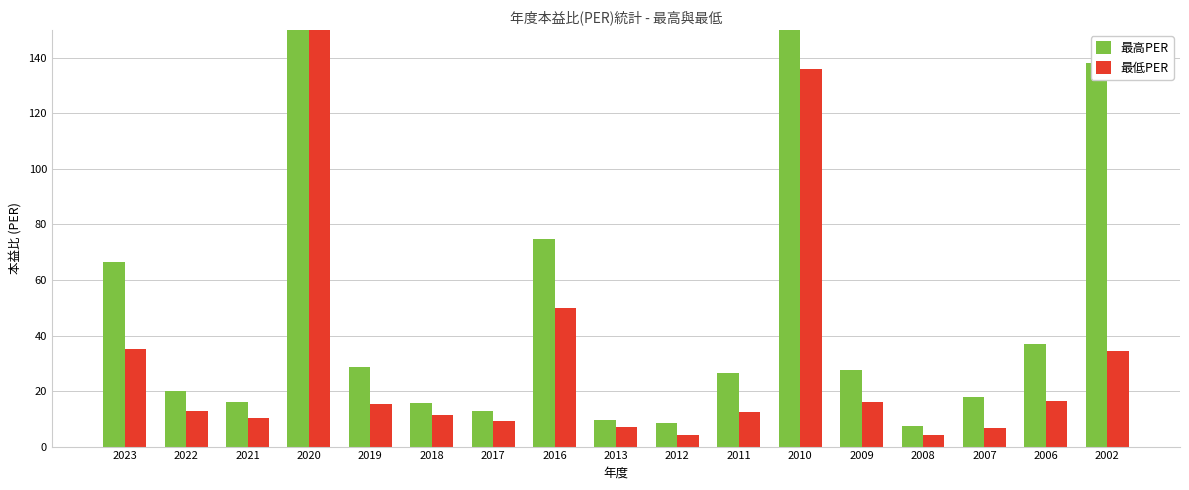

The value of 最高PER at 2022 is 20.0. True or false?

True